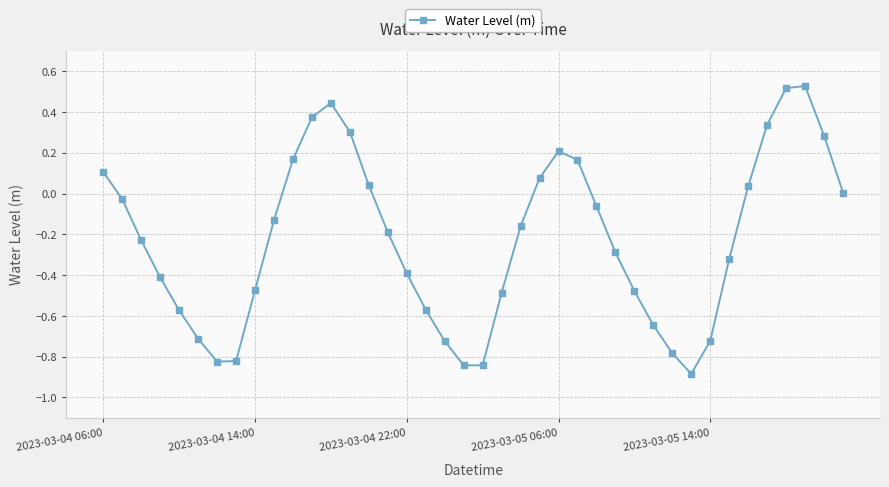

How many points are lower than both their immediate neighbors (excluding endpoints)?

3